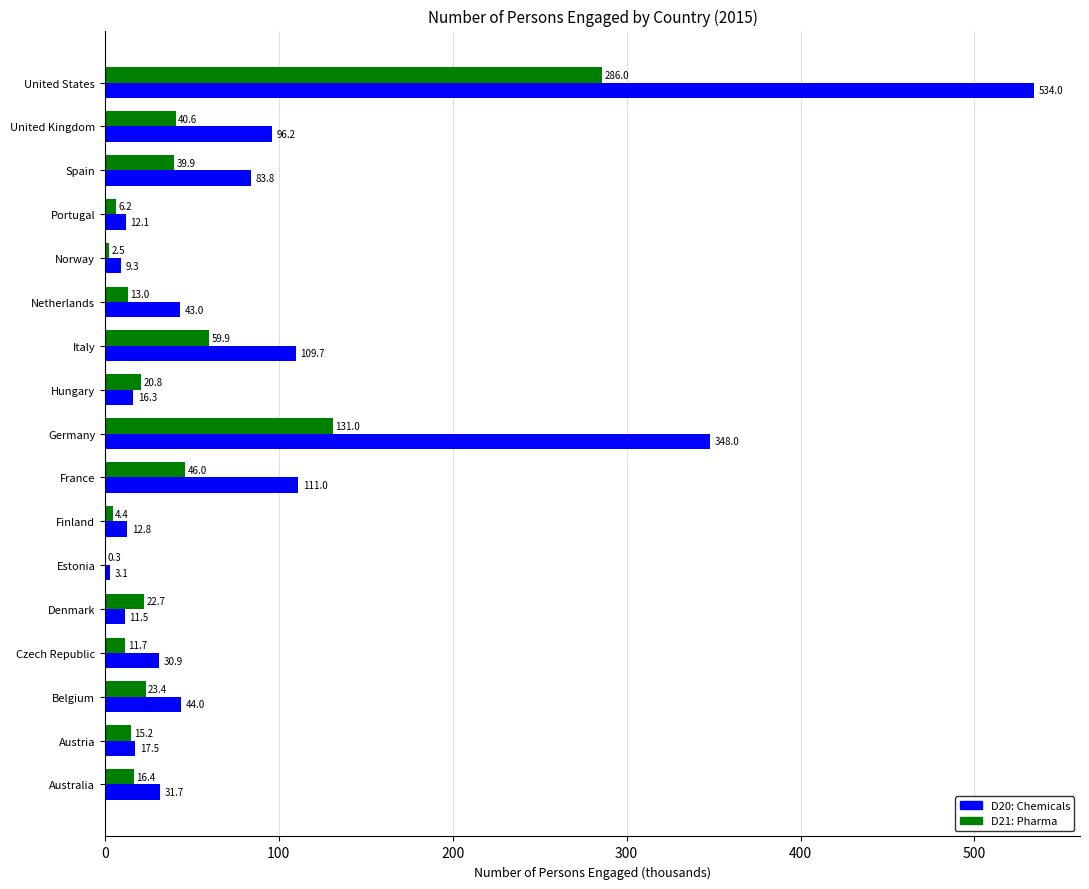

At which category is the sum across all series the highest?

United States